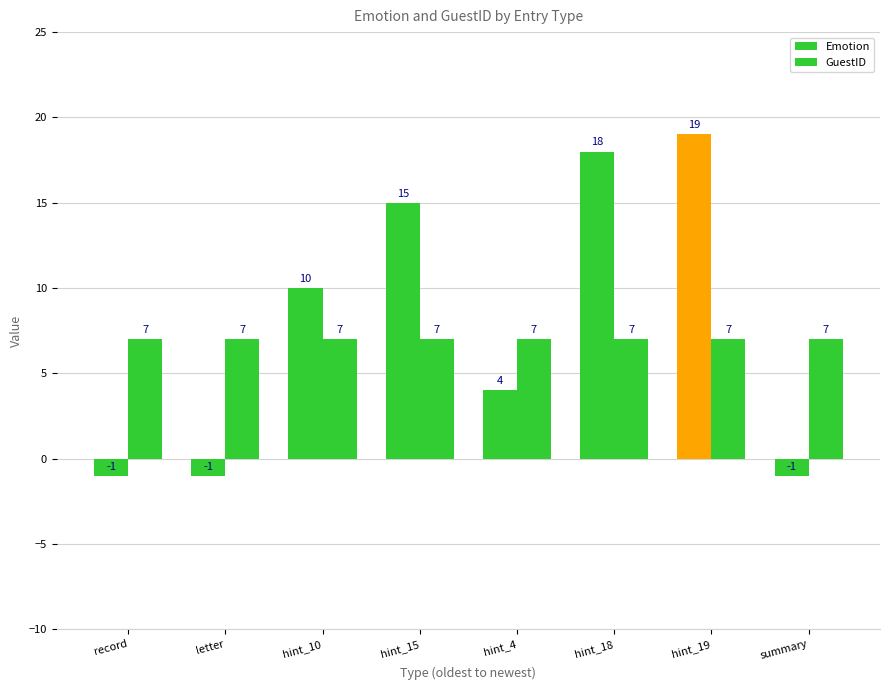

Reading right to left, extract all data points from this chart.

Emotion: summary=-1	hint_19=19	hint_18=18	hint_4=4	hint_15=15	hint_10=10	letter=-1	record=-1
GuestID: summary=7	hint_19=7	hint_18=7	hint_4=7	hint_15=7	hint_10=7	letter=7	record=7